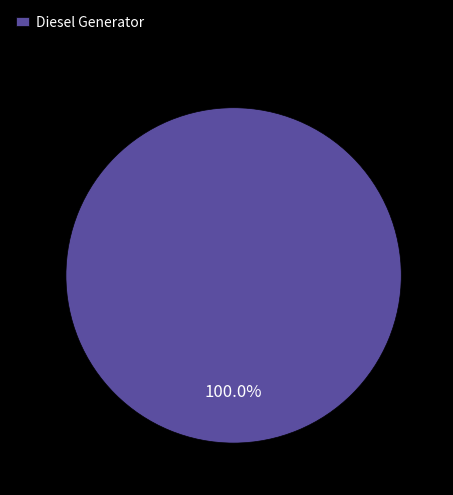

Is there a majority slice in this chart?

Yes